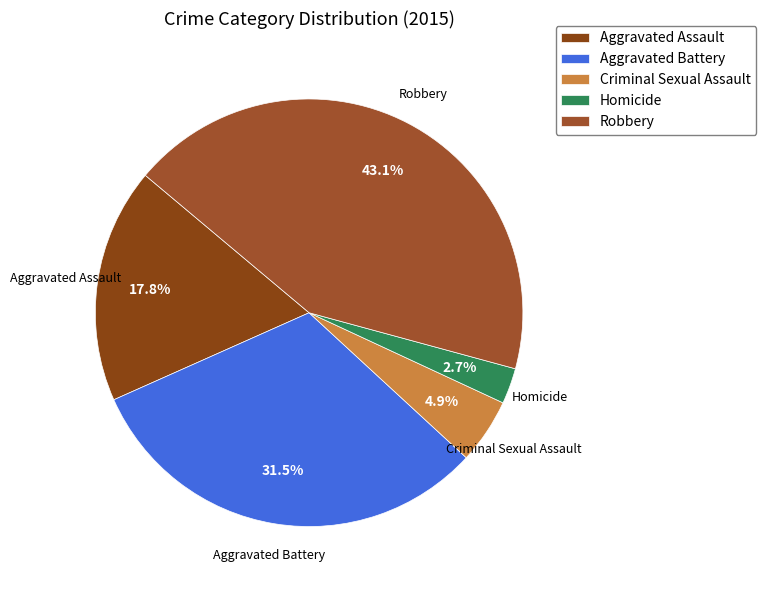

To the nearest percent, what is the difference between the Robbery and Aggravated Assault slice percentages?

25%